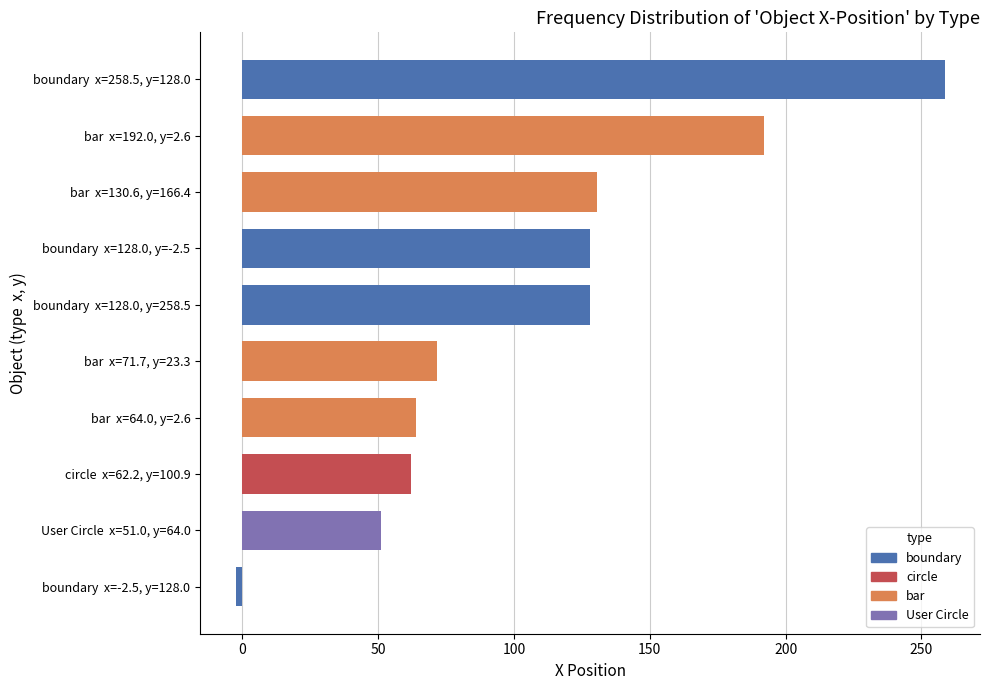

What is the difference between the maximum and minimum values?

261.0